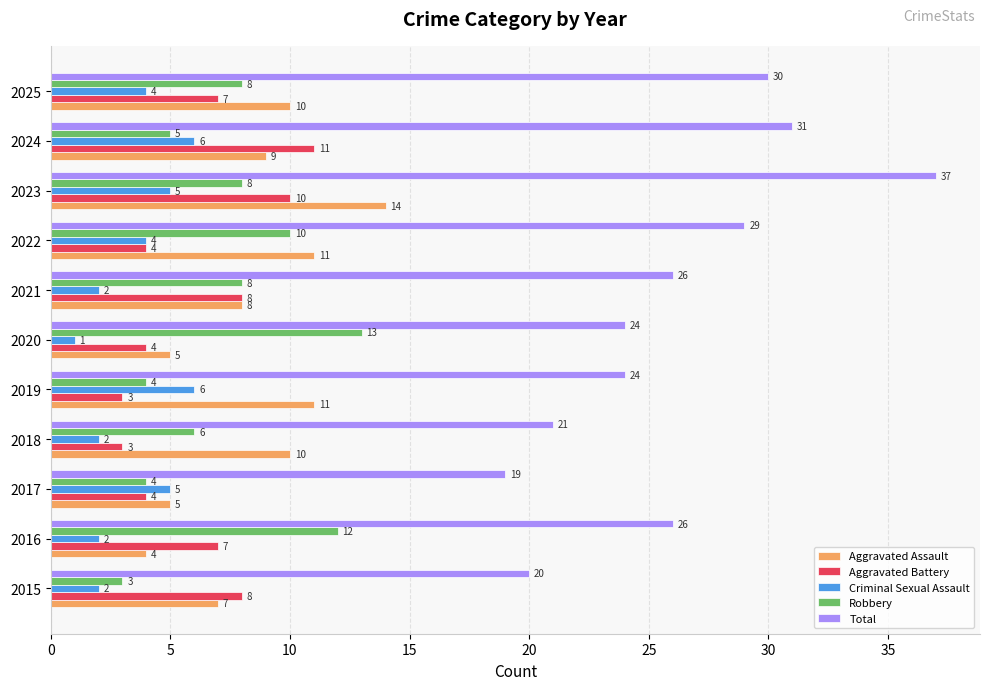

Which category has the highest value in the Aggravated Battery series?

2024